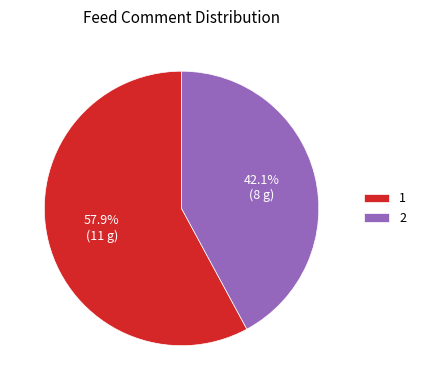

Is it true that 2 is 42% of the pie?

True